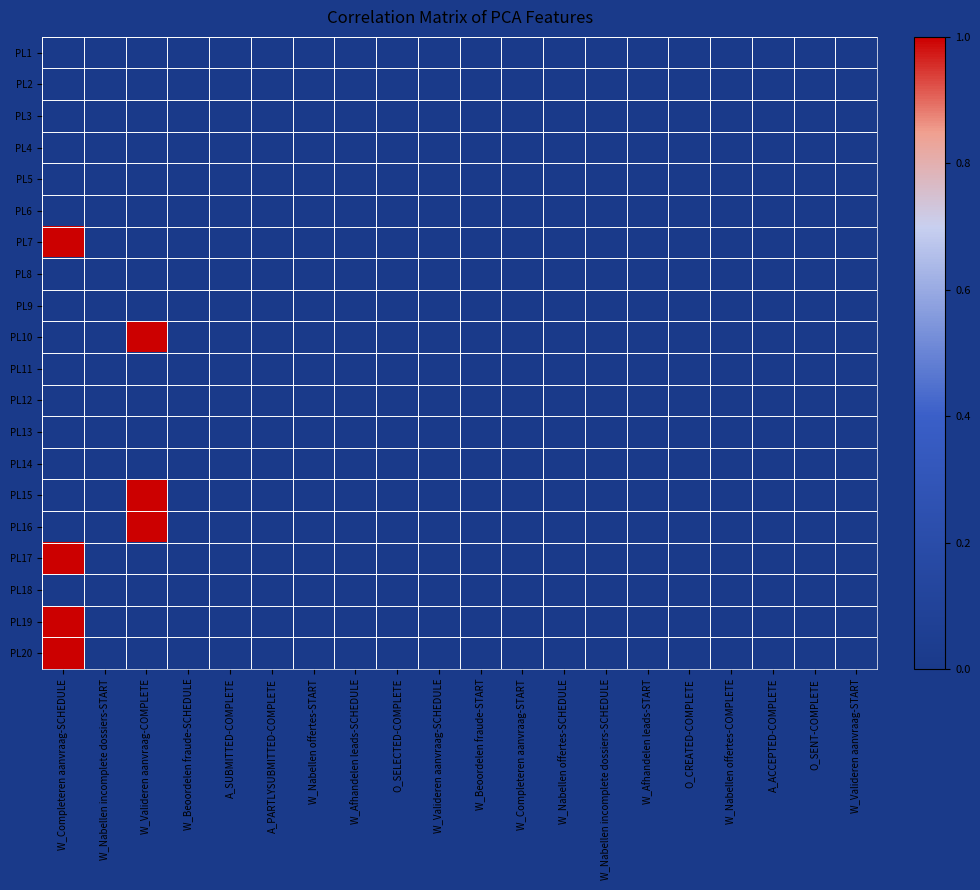

Which has a higher value, W_Valideren aanvraag-START or W_Nabellen incomplete dossiers-START?

W_Valideren aanvraag-START